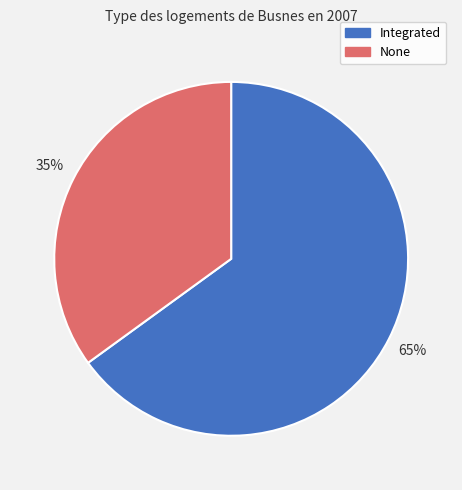

Rank the categories by value from highest to lowest.

Integrated, None